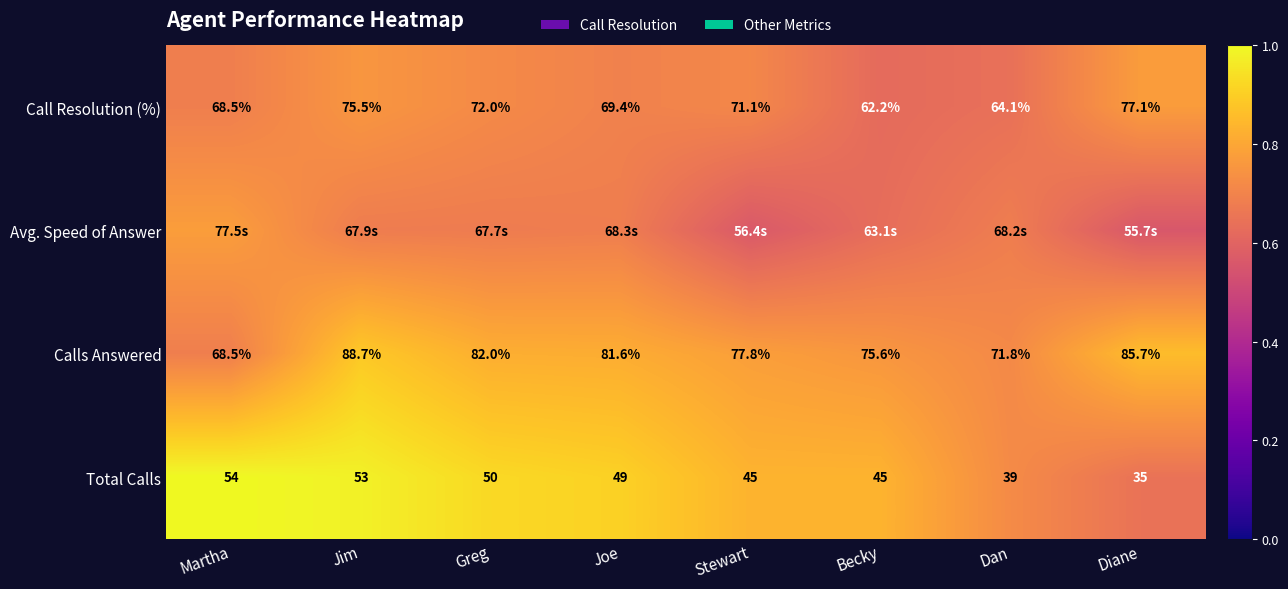

Which category has the lowest value in the Call Resolution (%) series?

Becky